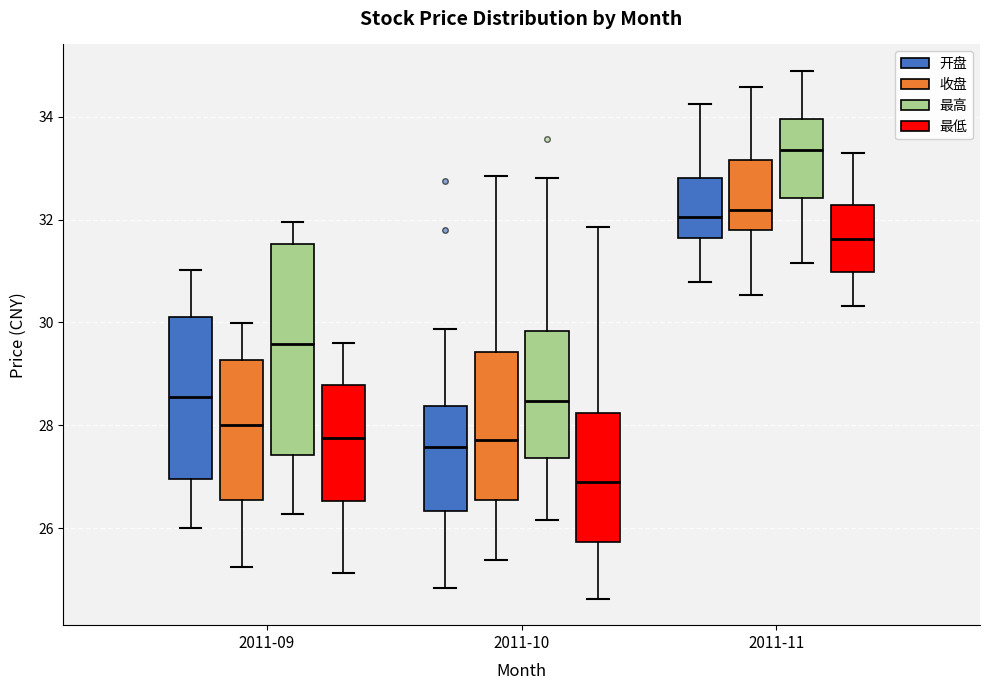

Which box is the tallest, from its lower edge to its upper edge?

2011-09 (最高)